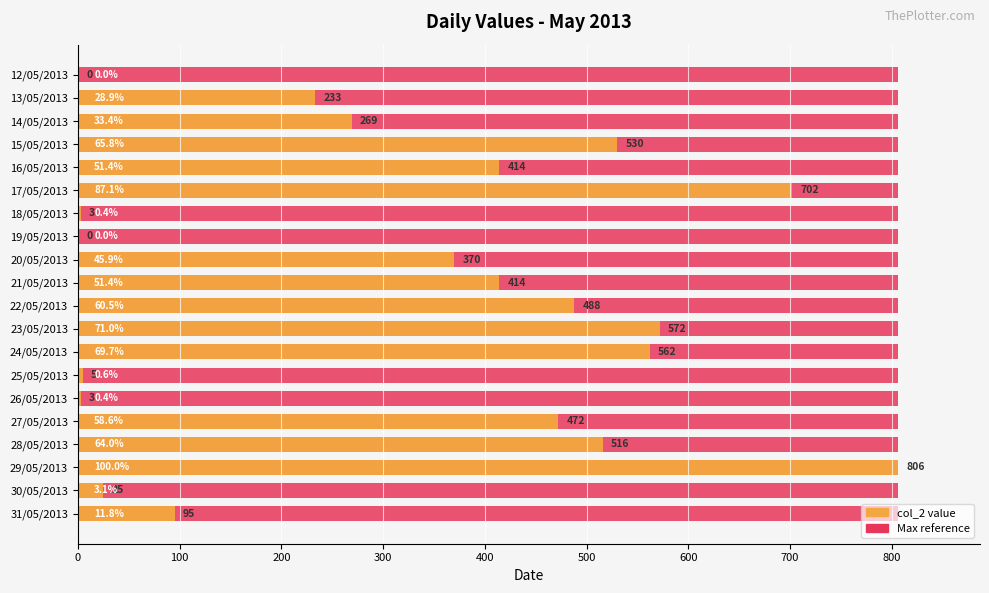

Are the bars horizontal?

Yes